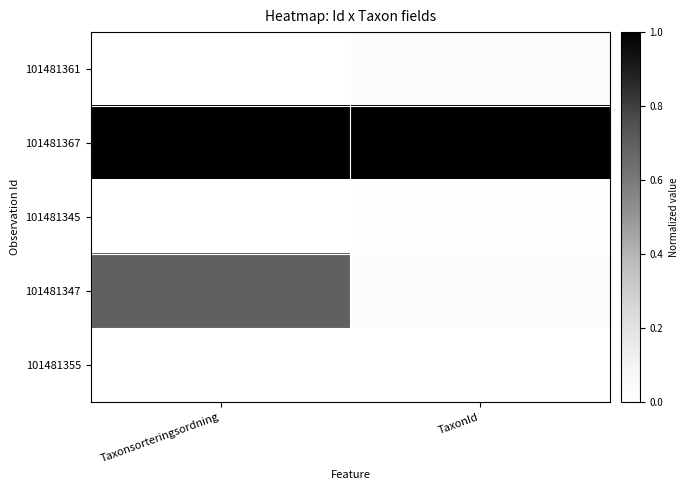

Reading left to right, extract all data points from this chart.

101481361: Taxonsorteringsordning=0.0	TaxonId=0.0
101481367: Taxonsorteringsordning=1.0	TaxonId=1.0
101481345: Taxonsorteringsordning=0.0	TaxonId=0.0
101481347: Taxonsorteringsordning=0.7	TaxonId=0.0
101481355: Taxonsorteringsordning=0.0	TaxonId=0.0